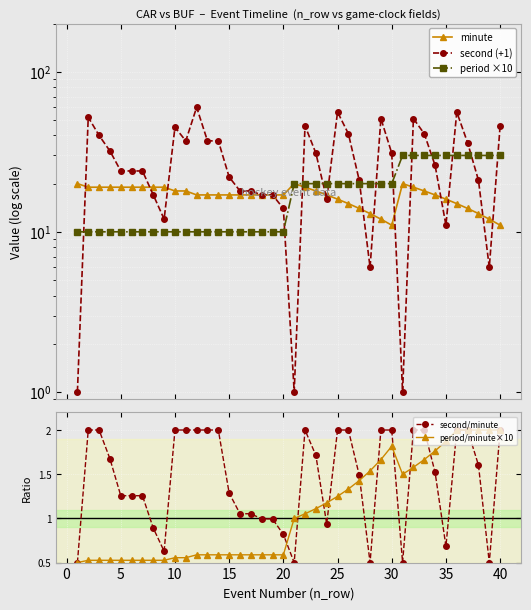

In second (+1), how many points are lower than both neighbors (excluding endpoints)?

8